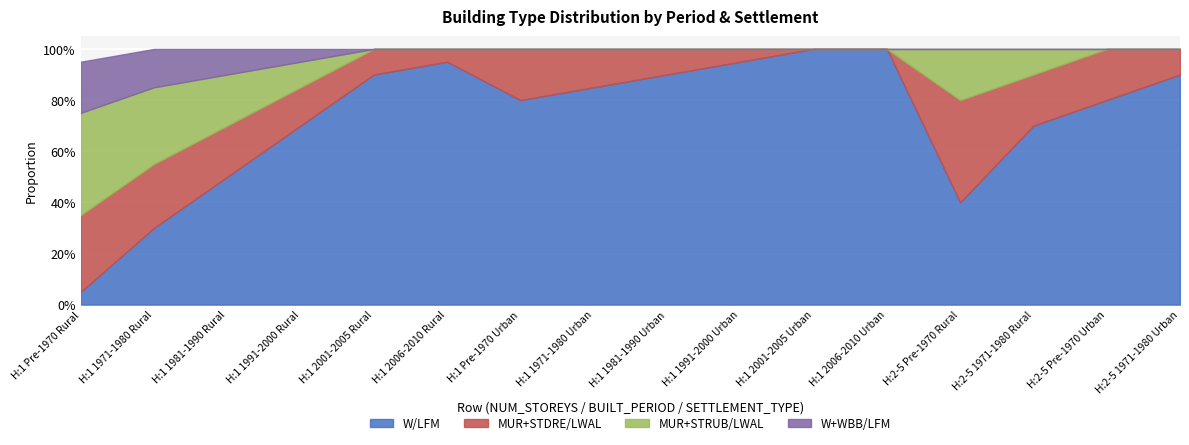

At H:1 2006-2010 Urban, list the series in order from largest to smallest.

W/LFM, MUR+STDRE/LWAL, MUR+STRUB/LWAL, W+WBB/LFM